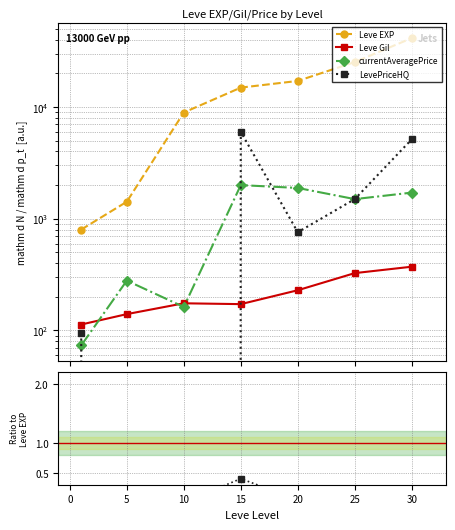

What is the maximum value for Leve EXP?

41410.0